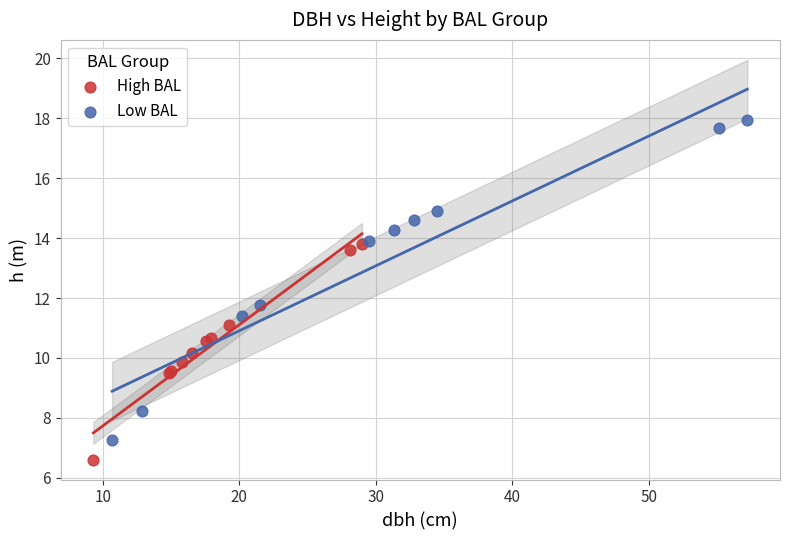

Which series reaches the maximum Y coordinate?

Low BAL